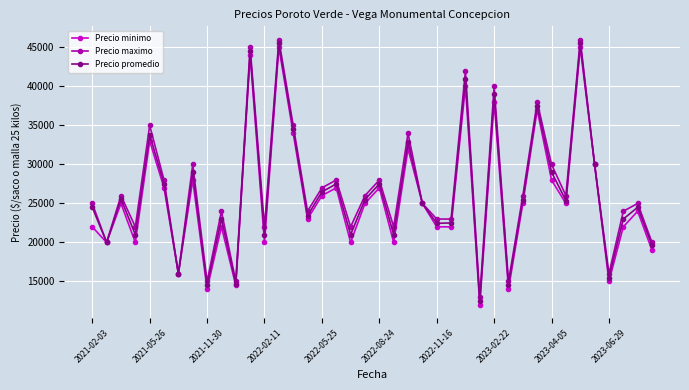

Does the chart display data point markers on the line(s)?

Yes